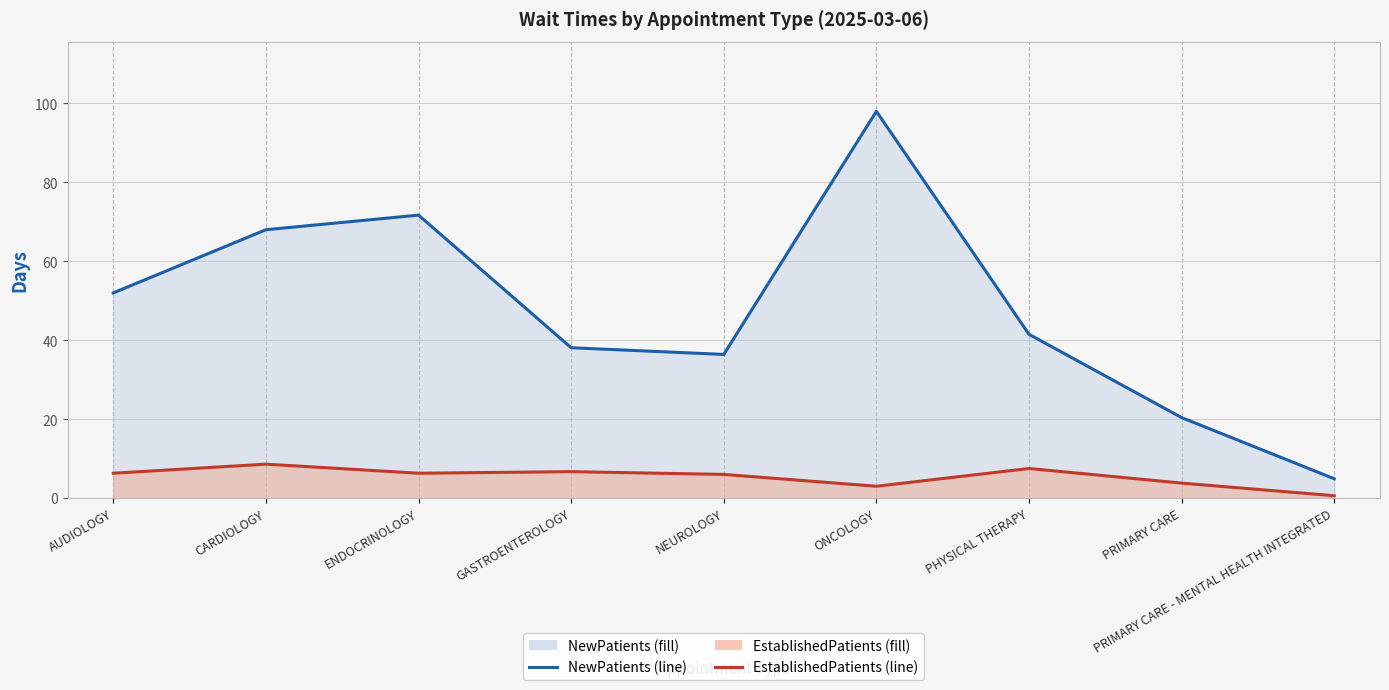

Is the value of NewPatients line at PHYSICAL THERAPY greater than the value of EstablishedPatients line at AUDIOLOGY?

Yes